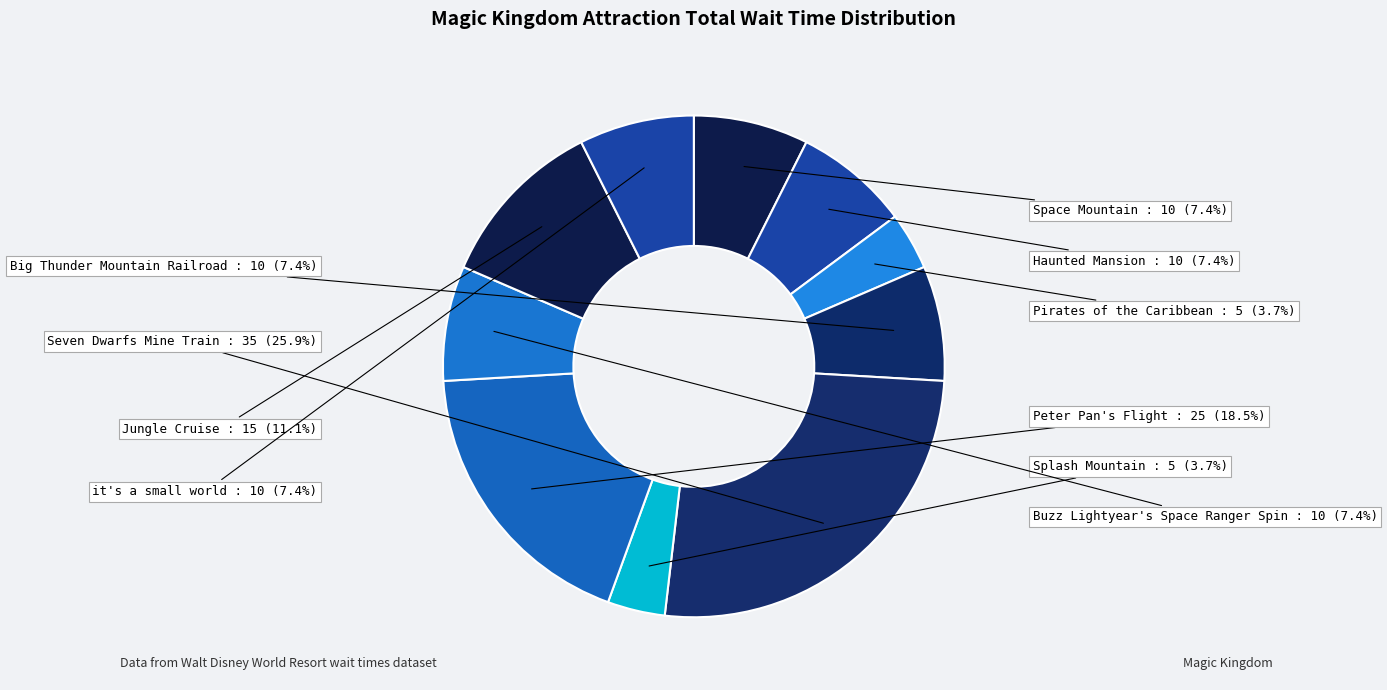

Is there a majority slice in this chart?

No